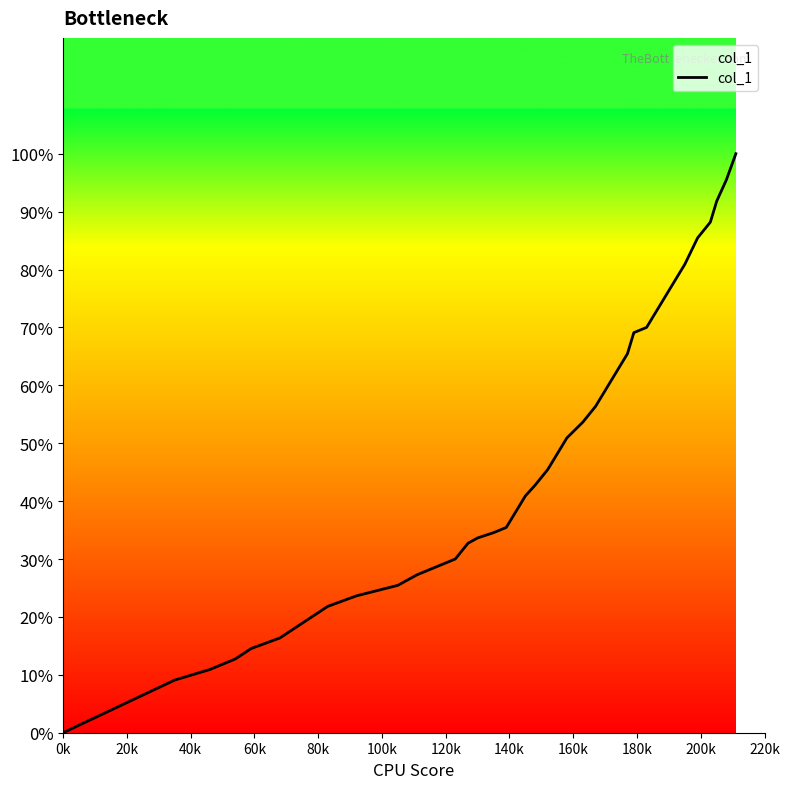

What is the value of the 3rd point from the left?

0.1